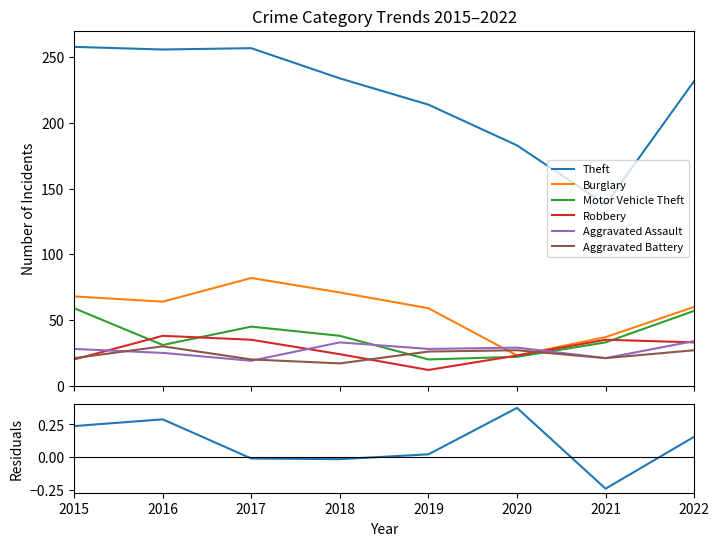

Where is the first local minimum for Burglary?

2016